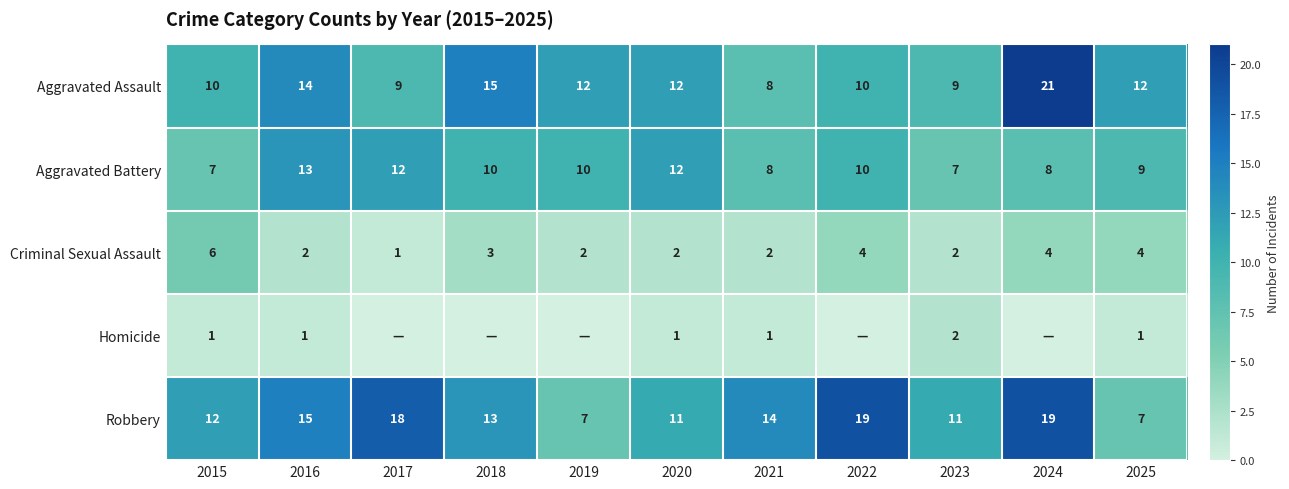

What is the difference between the maximum and minimum values in the Aggravated Battery series?

6